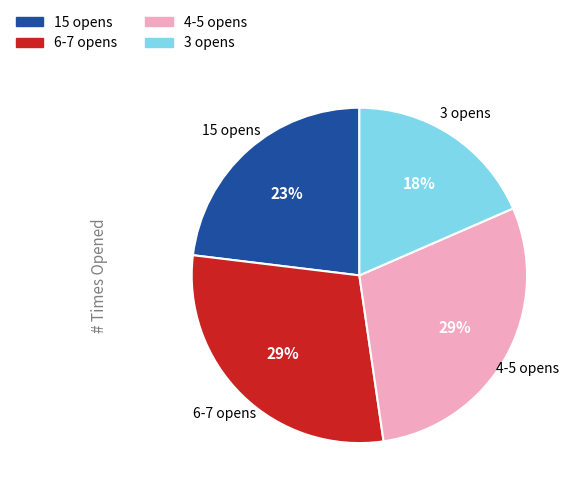

To the nearest percent, what is the difference between the largest and smallest slice percentages?

11%